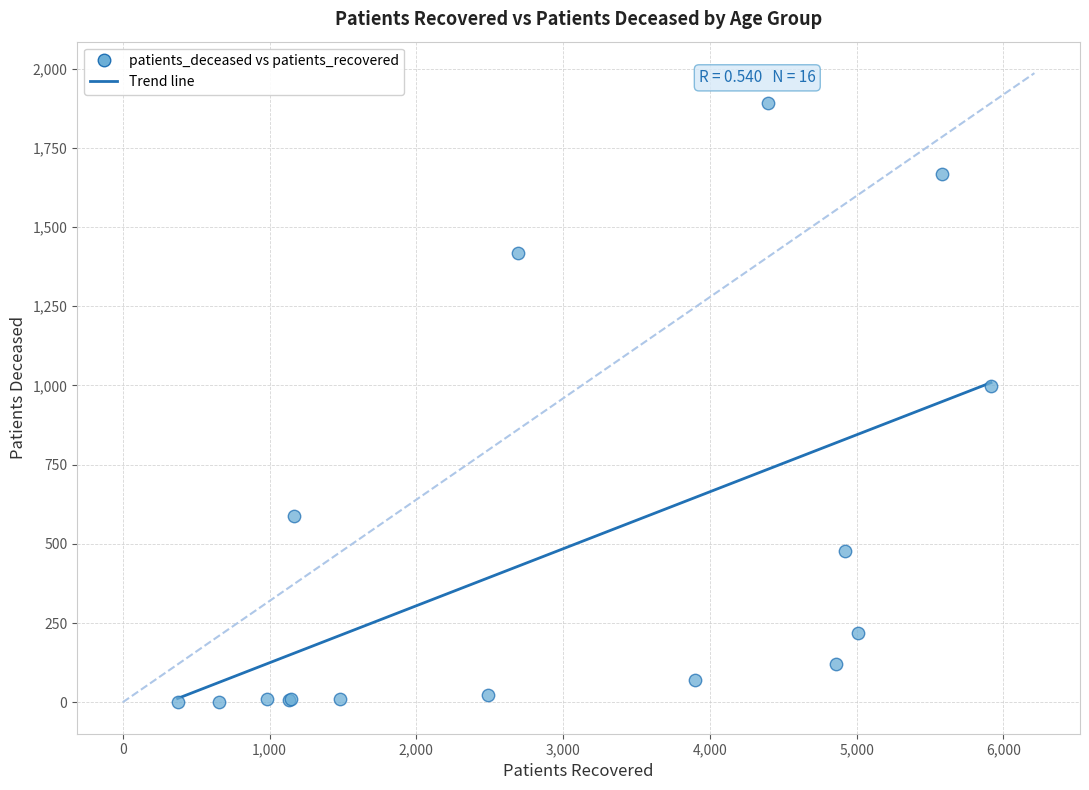

What Y value in the scatter plot is closest to 946?

998